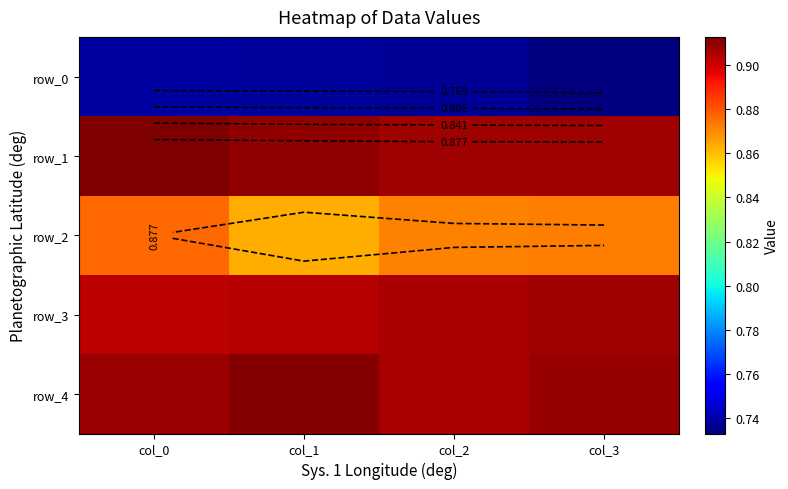

Which category has the highest value across all series?

col_0